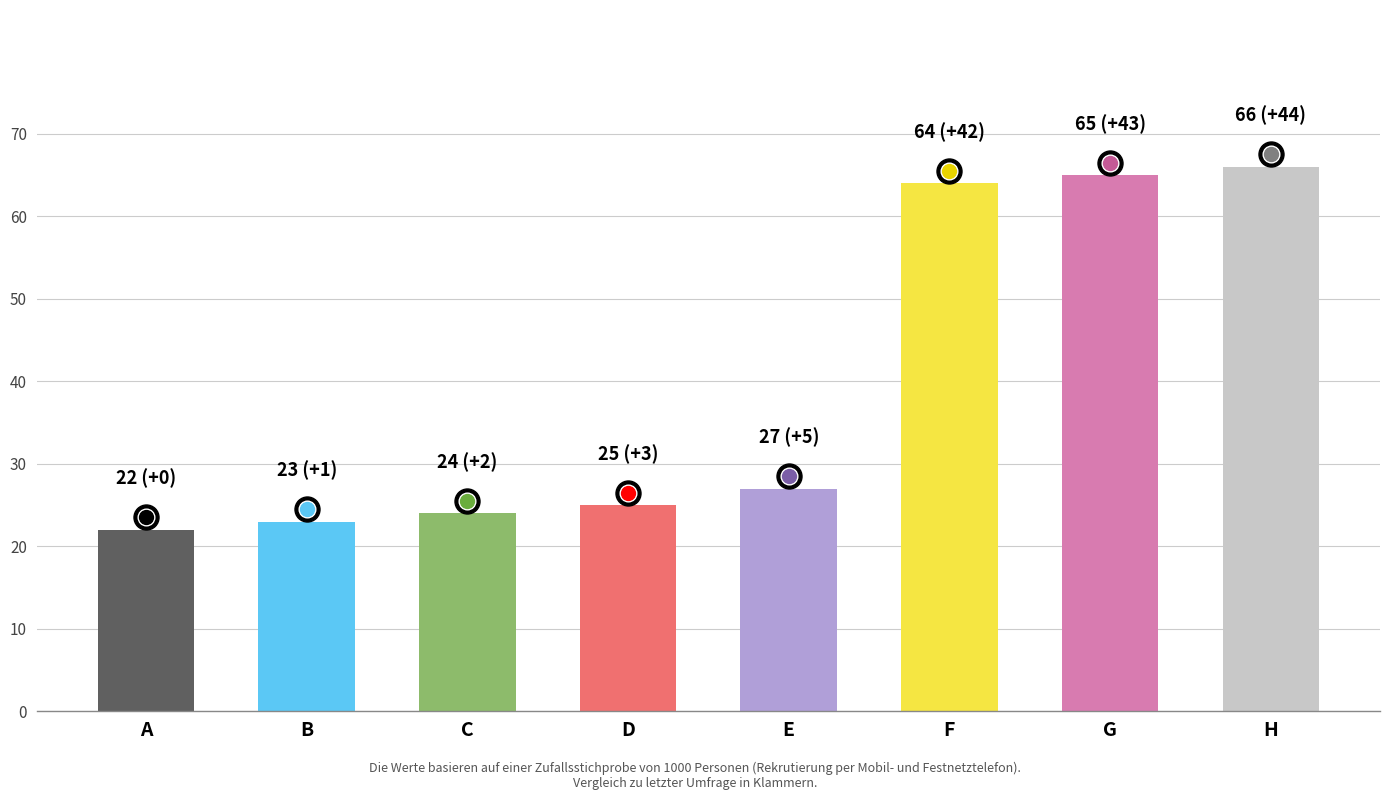

How many categories are shown in the chart?

8